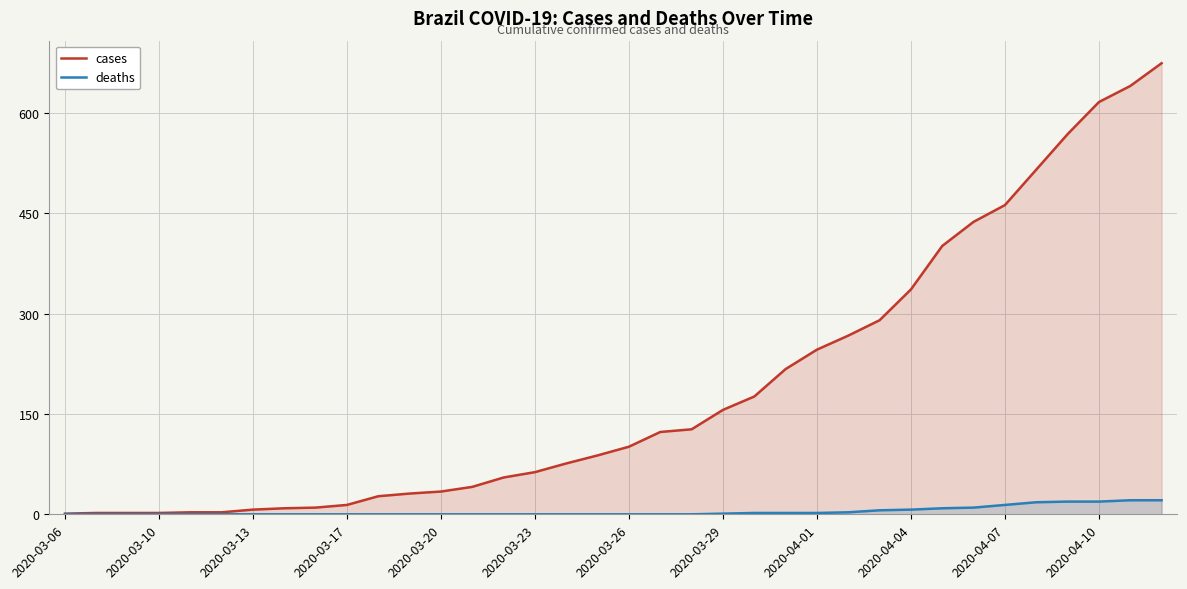

How many data points in cases are above 101?

17